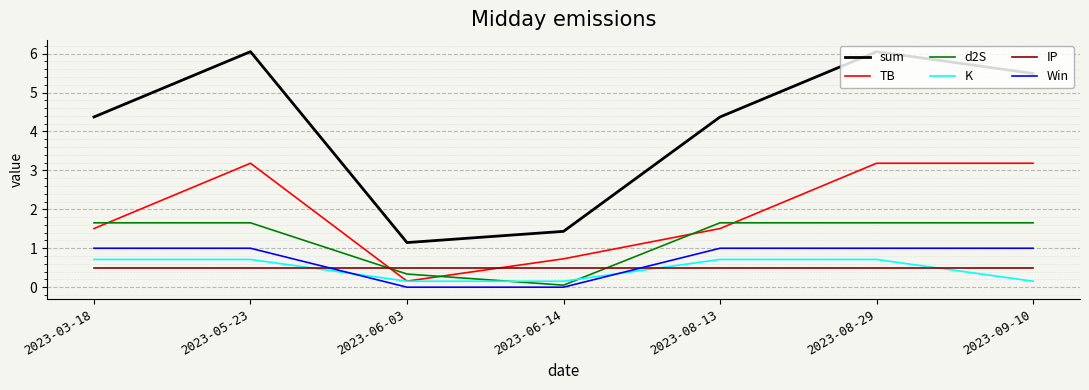

Is it true that IP equals 0.8 at 2023-08-13?

False